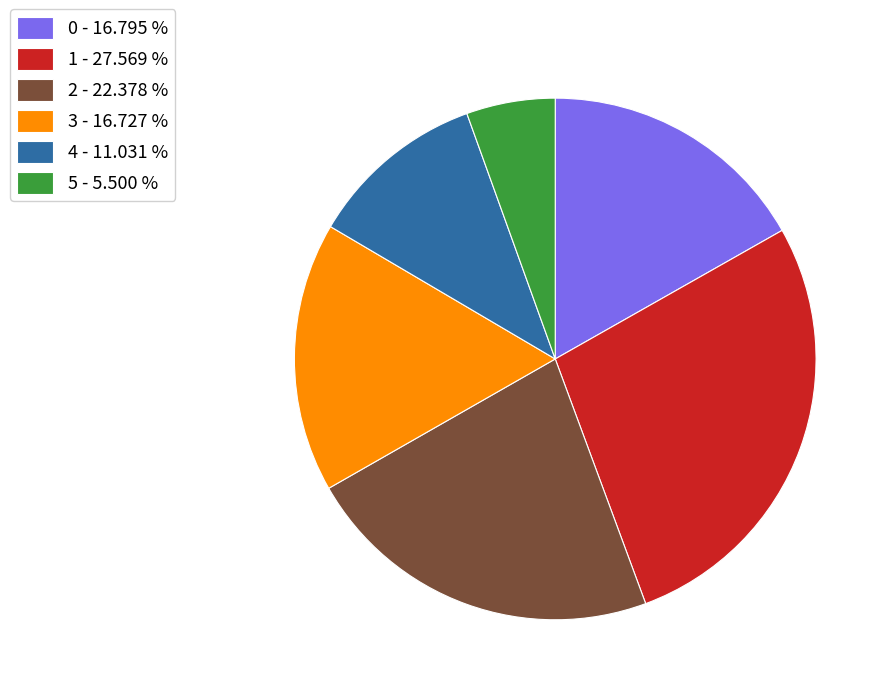

Is there a majority slice in this chart?

No